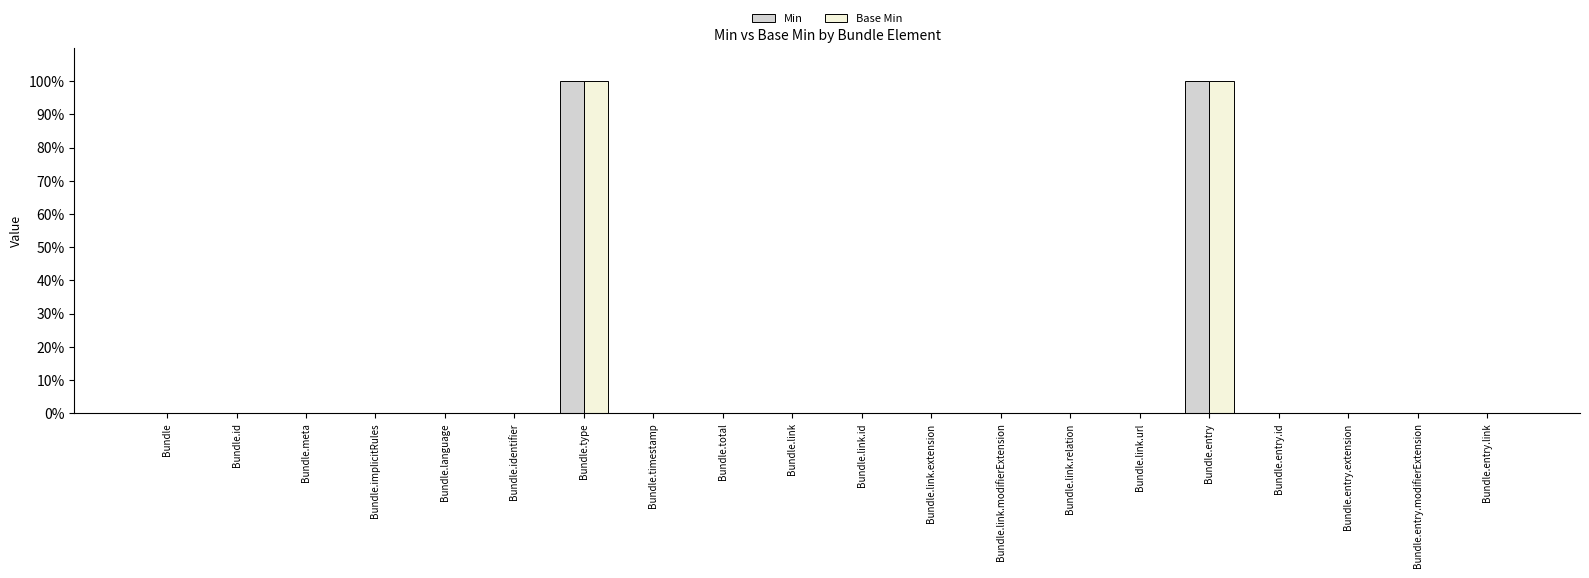

List the series in order of their peak value, highest first.

Min, Base Min